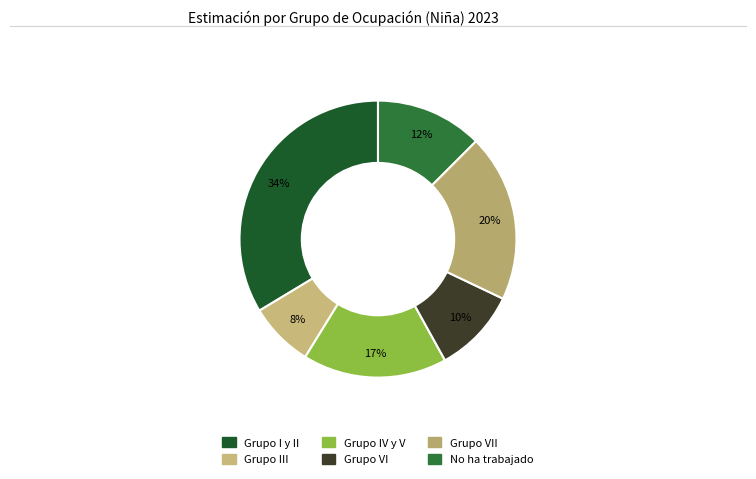

Count the number of slices in the pie.

6